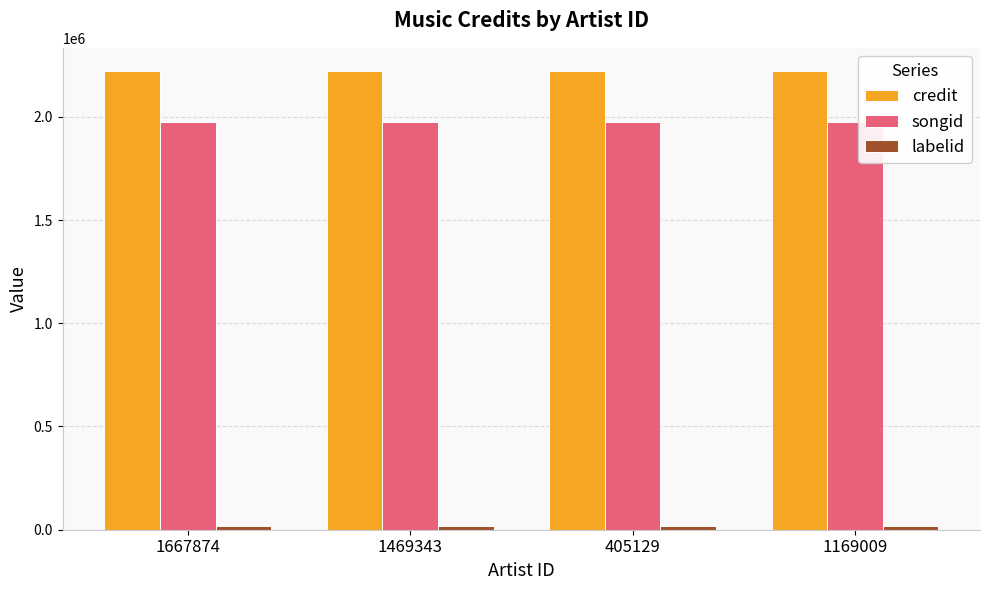

Count the number of data series in this chart.

3